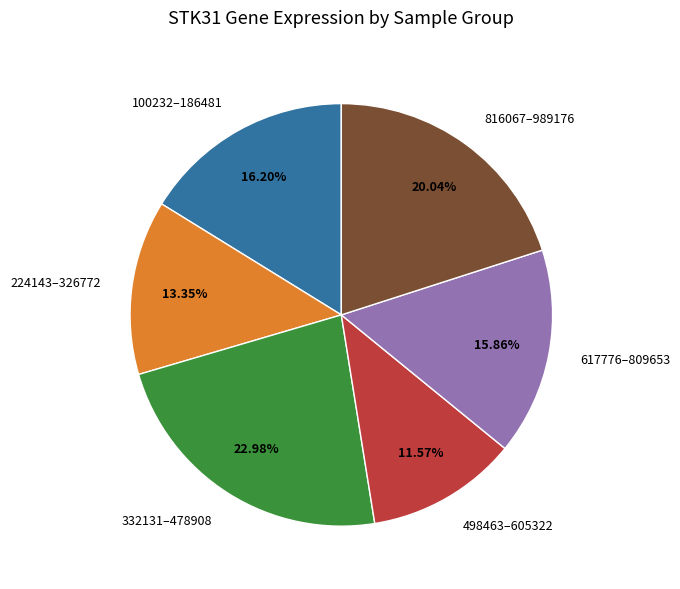

To the nearest percent, what is the average slice percentage?

17%